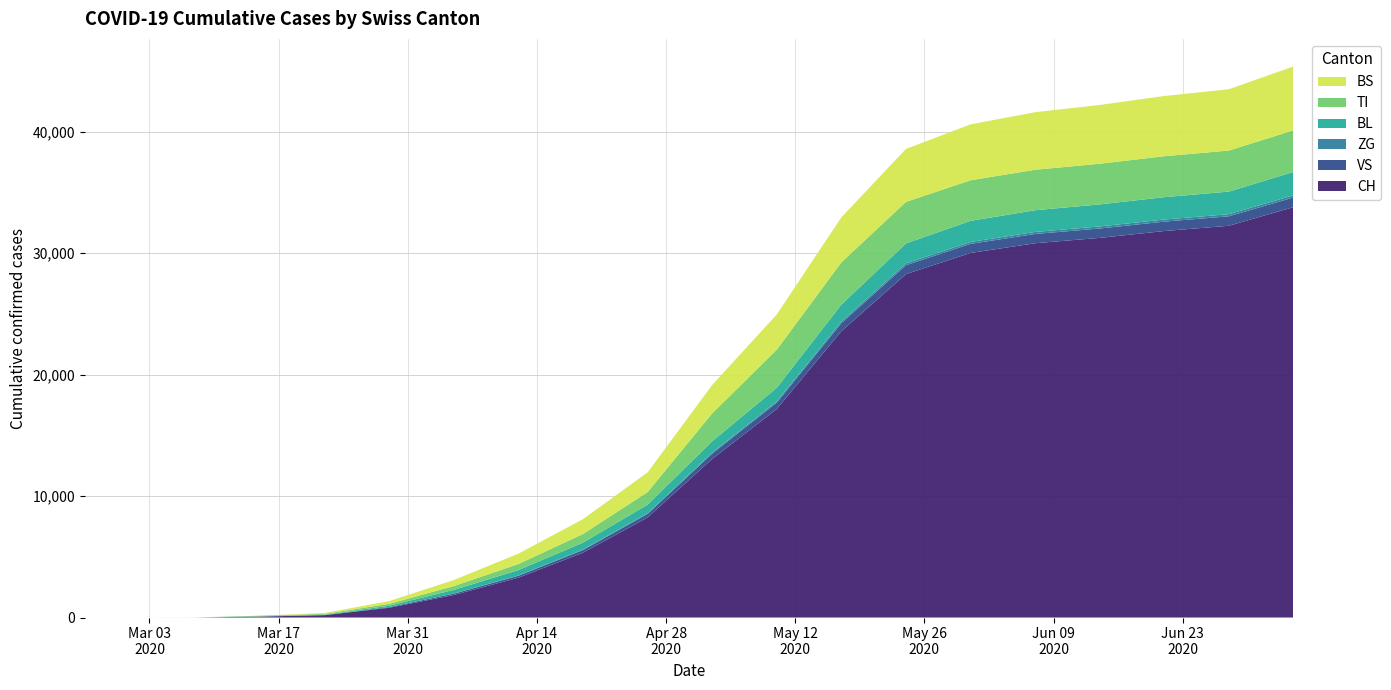

Reading left to right, transcribe all the data shown in this chart.

CH: 2020-02-25=0	2020-03-01=0	2020-03-08=3	2020-03-15=79	2020-03-22=192	2020-03-29=806	2020-04-05=1857	2020-04-12=3281	2020-04-19=5340	2020-04-26=8241	2020-05-03=13059	2020-05-10=17164	2020-05-17=23574	2020-05-24=28268	2020-05-31=30009	2020-06-07=30809	2020-06-14=31251	2020-06-21=31815	2020-06-28=32248	2020-07-05=33781
VS: 2020-02-25=0	2020-03-01=0	2020-03-08=0	2020-03-15=6	2020-03-22=19	2020-03-29=54	2020-04-05=112	2020-04-12=156	2020-04-19=219	2020-04-26=290	2020-05-03=435	2020-05-10=529	2020-05-17=659	2020-05-24=733	2020-05-31=750	2020-06-07=763	2020-06-14=771	2020-06-21=773	2020-06-28=779	2020-07-05=793
ZG: 2020-02-25=0	2020-03-01=0	2020-03-08=0	2020-03-15=0	2020-03-22=0	2020-03-29=0	2020-04-05=12	2020-04-12=24	2020-04-19=41	2020-04-26=62	2020-05-03=87	2020-05-10=105	2020-05-17=131	2020-05-24=150	2020-05-31=157	2020-06-07=167	2020-06-14=172	2020-06-21=174	2020-06-28=176	2020-07-05=181
BL: 2020-02-25=0	2020-03-01=0	2020-03-08=0	2020-03-15=5	2020-03-22=21	2020-03-29=115	2020-04-05=298	2020-04-12=447	2020-04-19=571	2020-04-26=703	2020-05-03=935	2020-05-10=1121	2020-05-17=1398	2020-05-24=1642	2020-05-31=1738	2020-06-07=1787	2020-06-14=1812	2020-06-21=1840	2020-06-28=1858	2020-07-05=1924
TI: 2020-02-25=0	2020-03-01=0	2020-03-08=0	2020-03-15=61	2020-03-22=70	2020-03-29=155	2020-04-05=314	2020-04-12=499	2020-04-19=710	2020-04-26=1032	2020-05-03=2296	2020-05-10=3131	2020-05-17=3479	2020-05-24=3419	2020-05-31=3340	2020-06-07=3331	2020-06-14=3348	2020-06-21=3370	2020-06-28=3378	2020-07-05=3428
BS: 2020-02-25=0	2020-03-01=0	2020-03-08=0	2020-03-15=0	2020-03-22=73	2020-03-29=228	2020-04-05=497	2020-04-12=855	2020-04-19=1222	2020-04-26=1624	2020-05-03=2338	2020-05-10=2901	2020-05-17=3706	2020-05-24=4361	2020-05-31=4601	2020-06-07=4739	2020-06-14=4838	2020-06-21=4957	2020-06-28=5047	2020-07-05=5255